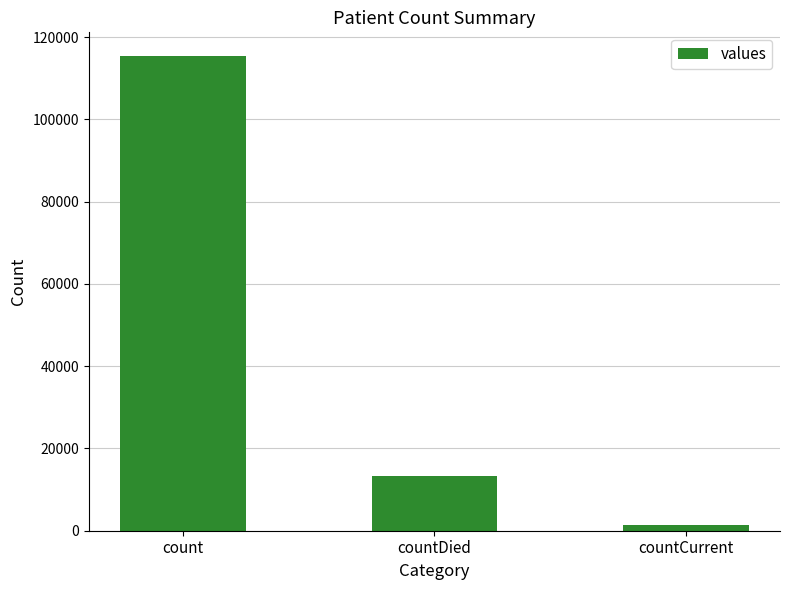

Rank the categories by value from lowest to highest.

countCurrent, countDied, count